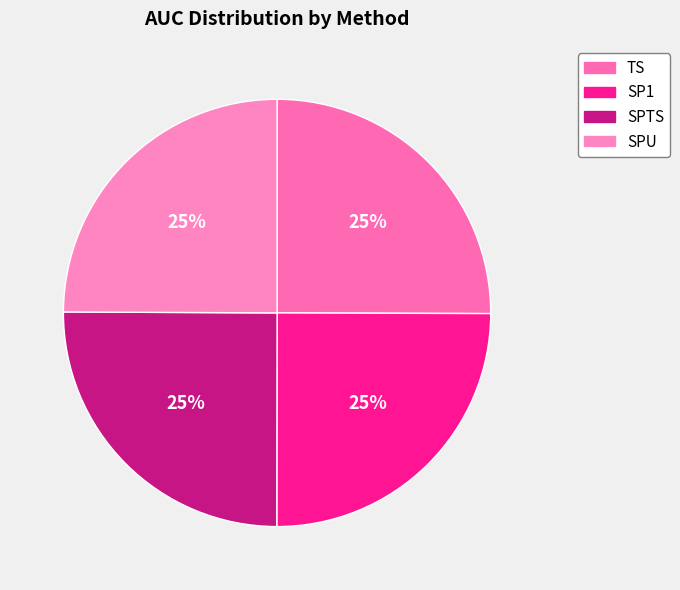

Combined, what portion of the pie is TS and SP1?

50.0%